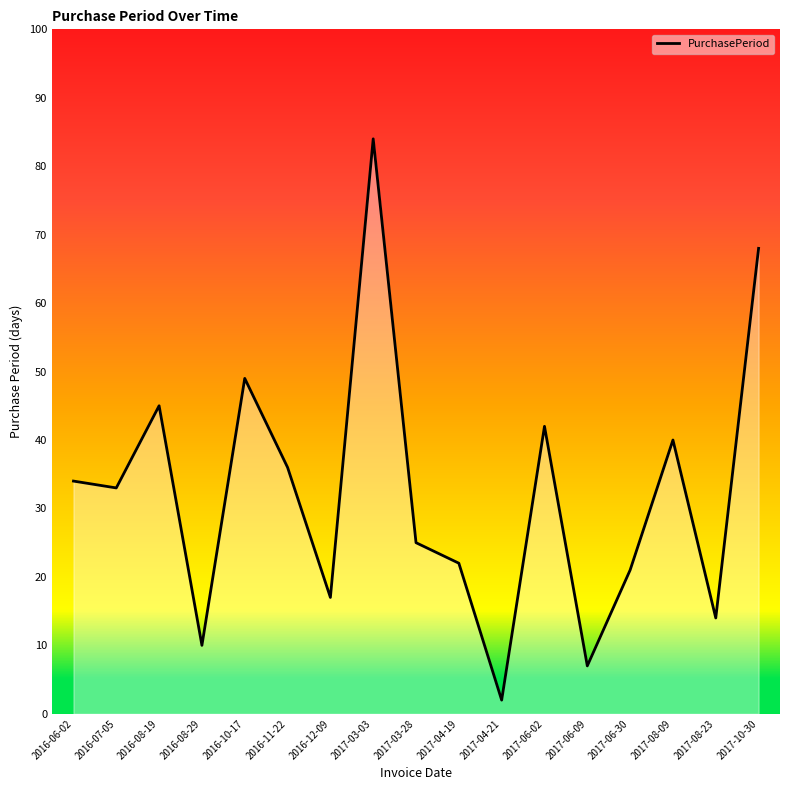

What is the ratio of the value at 2016-08-19 to the value at 2017-08-09?

1.1